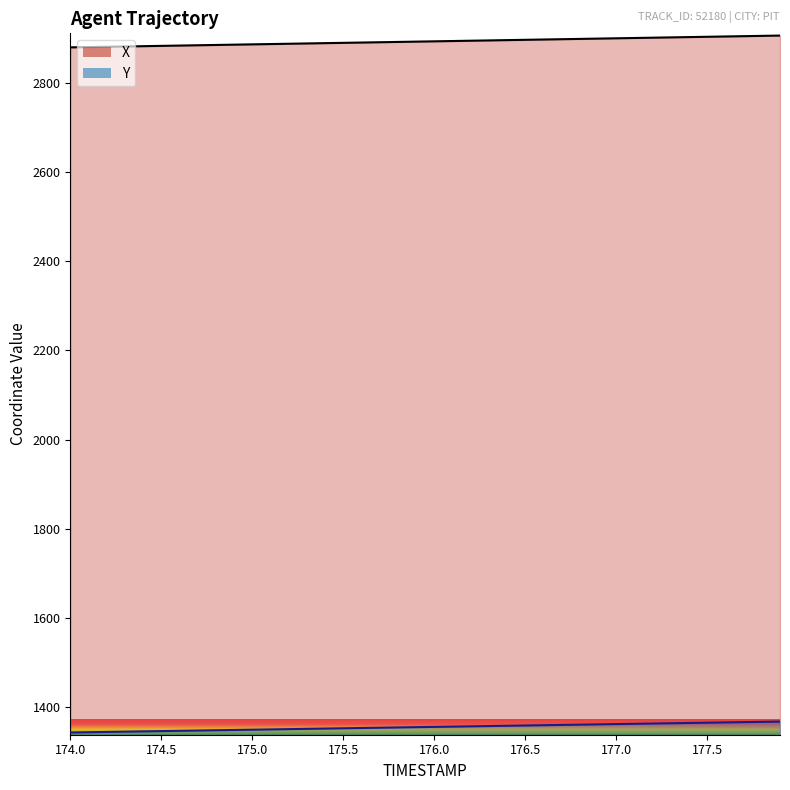

Reading left to right, what are all the values shown in this chart?

X: 174.0=2879.7	174.1=2880.3	174.2=2881.0	174.3=2881.7	174.4=2882.4	174.5=2883.1	174.6=2883.7	174.7=2884.4	174.8=2885.1	174.9=2885.8	175.0=2886.4	175.1=2887.1	175.2=2887.8	175.3=2888.5	175.4=2889.2	175.5=2889.8	175.6=2890.5	175.7=2891.2	175.8=2891.9	175.9=2892.6	176.0=2893.2	176.1=2893.9	176.2=2894.6	176.3=2895.3	176.4=2895.9	176.5=2896.6	176.6=2897.3	176.7=2898.0	176.8=2898.7	176.9=2899.3	177.0=2900.0	177.1=2900.7	177.2=2901.4	177.3=2902.1	177.4=2902.8	177.5=2903.4	177.6=2904.1	177.7=2904.8	177.8=2905.5	177.9=2906.2
Y: 174.0=1343.2	174.1=1343.8	174.2=1344.4	174.3=1345.0	174.4=1345.7	174.5=1346.3	174.6=1346.9	174.7=1347.5	174.8=1348.2	174.9=1348.8	175.0=1349.4	175.1=1350.1	175.2=1350.7	175.3=1351.3	175.4=1352.0	175.5=1352.6	175.6=1353.2	175.7=1353.8	175.8=1354.5	175.9=1355.1	176.0=1355.7	176.1=1356.3	176.2=1357.0	176.3=1357.6	176.4=1358.2	176.5=1358.9	176.6=1359.5	176.7=1360.1	176.8=1360.8	176.9=1361.4	177.0=1362.0	177.1=1362.6	177.2=1363.2	177.3=1363.9	177.4=1364.5	177.5=1365.1	177.6=1365.8	177.7=1366.4	177.8=1367.0	177.9=1367.6